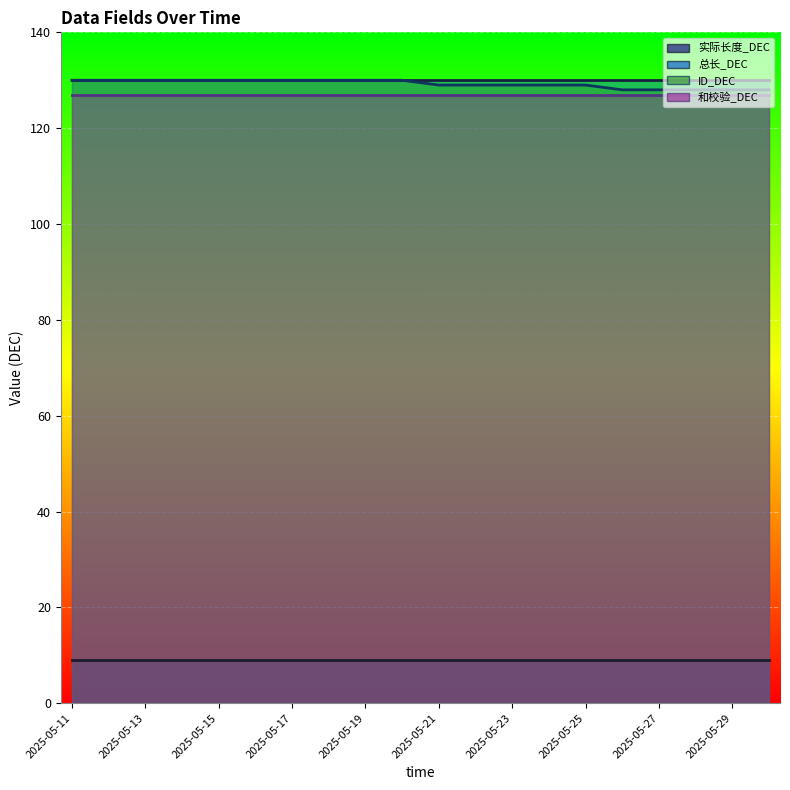

Is the value of 实际长度_DEC at 2025-05-14 greater than the value of ID_DEC at 2025-05-21?

No